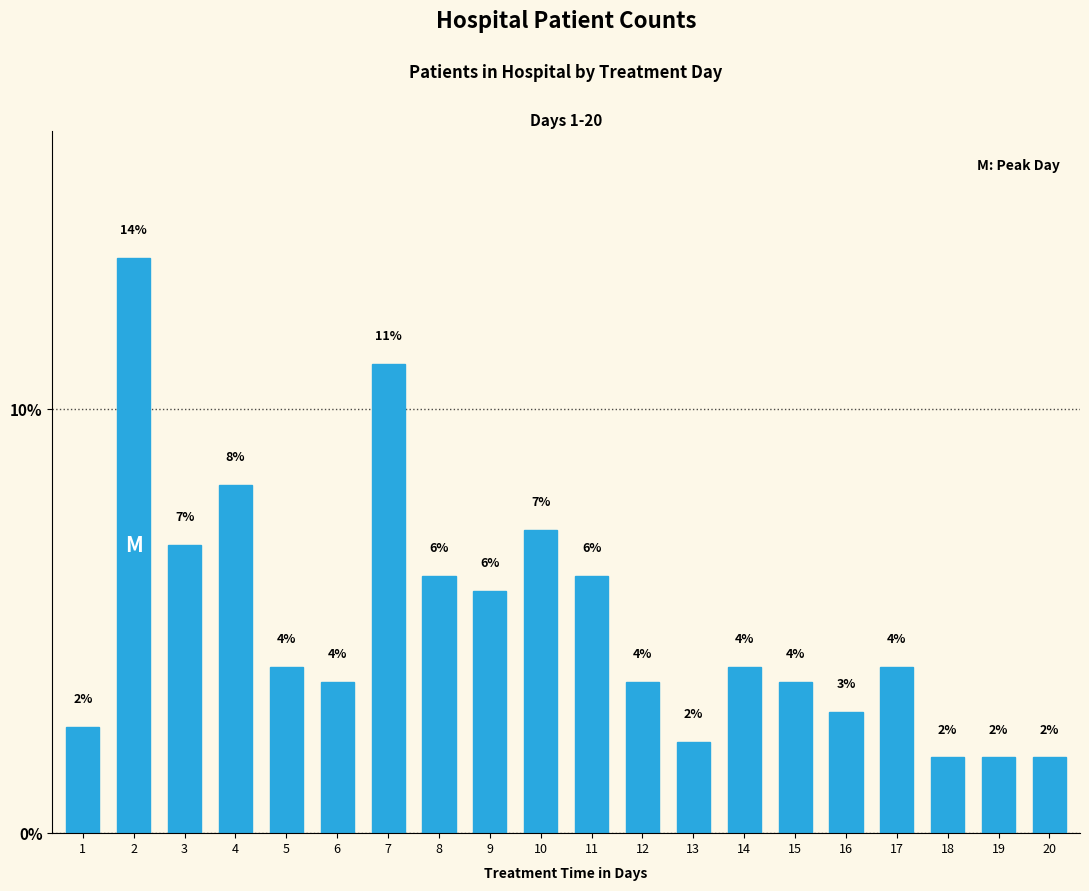

Does the chart contain any negative values?

No